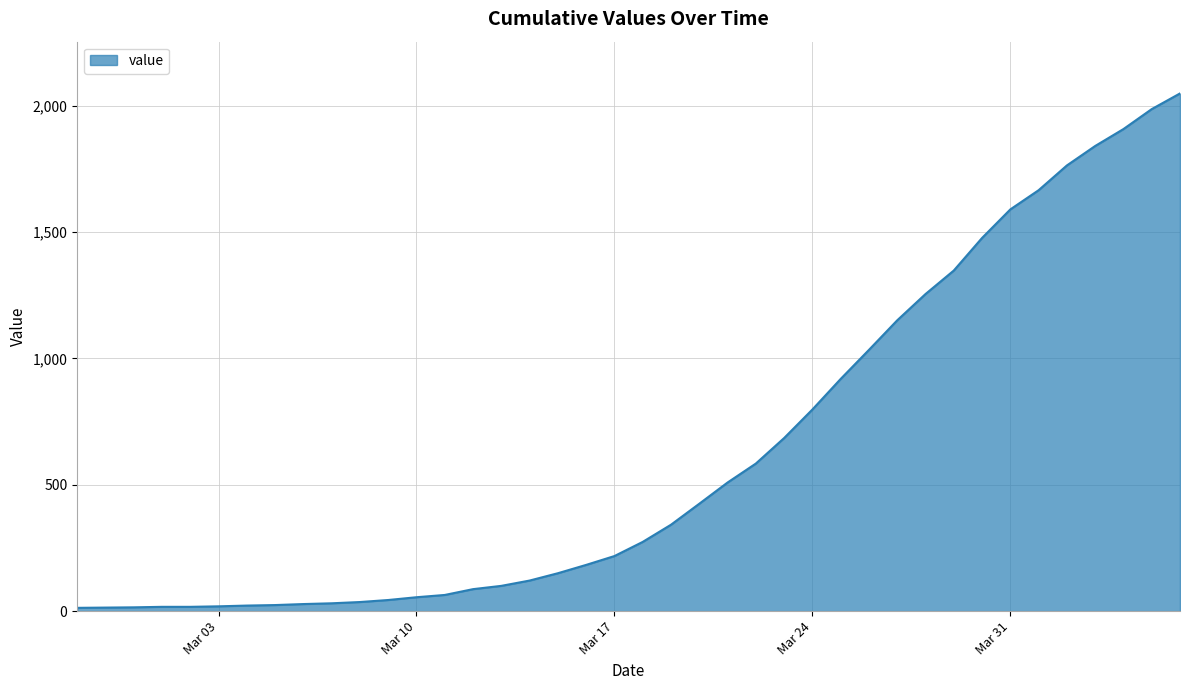

What is the maximum value shown in the chart?

2049